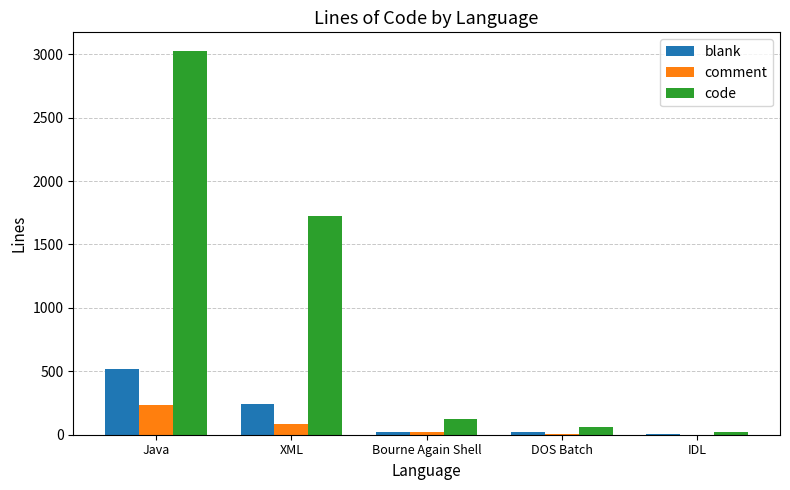

True or false: blank has a value of 515 at Java.

True